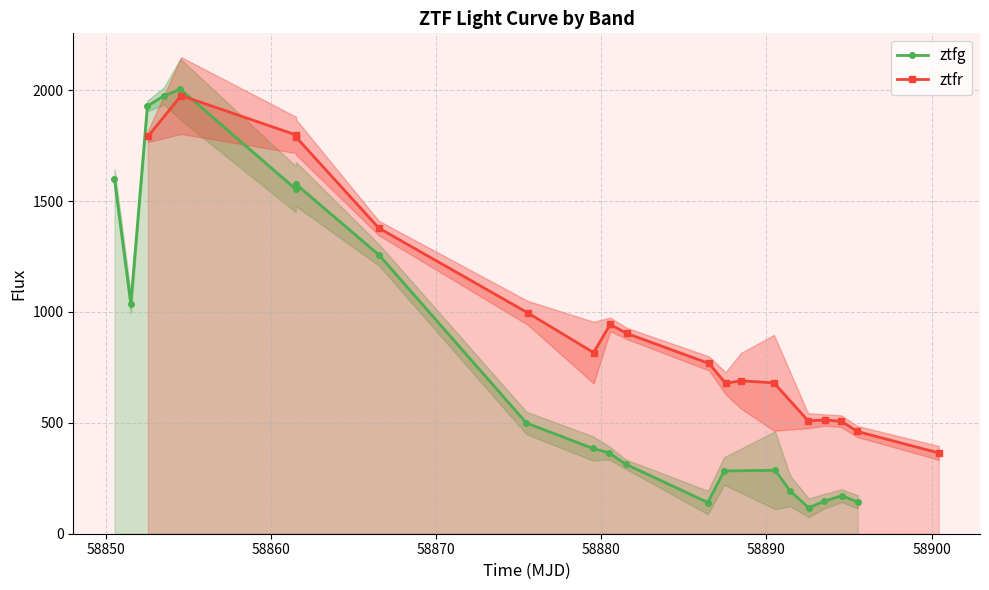

How many points are higher than both their immediate neighbors (excluding endpoints)?

4